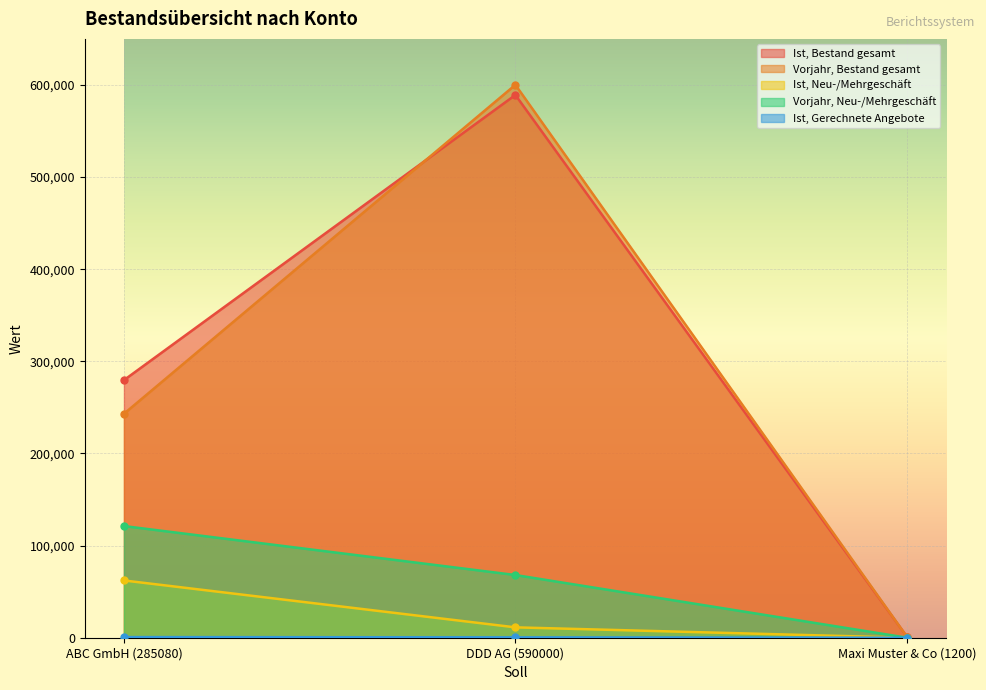

How many values in the Ist, Gerechnete Angebote series exceed 410?

1